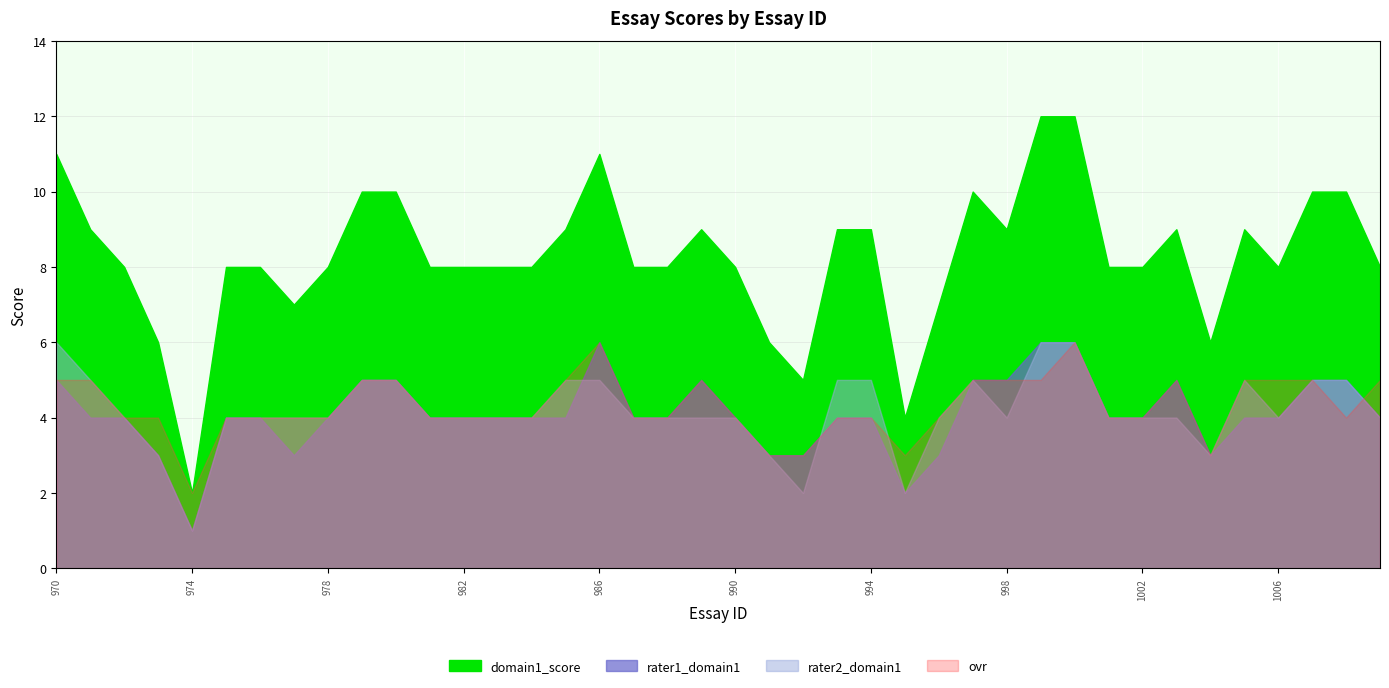

How many intersections are there between ovr and rater2_domain1?

4